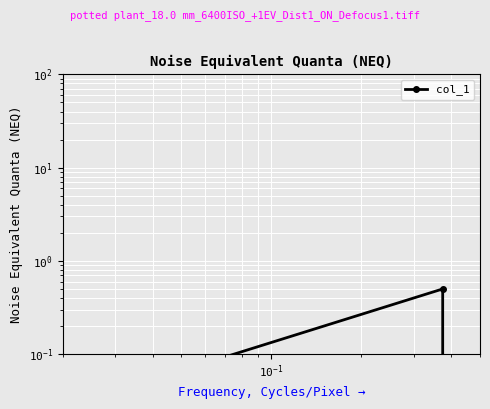

Is it true that the value at $\mathdefault{10^{-3}}$ is 0.2?

False